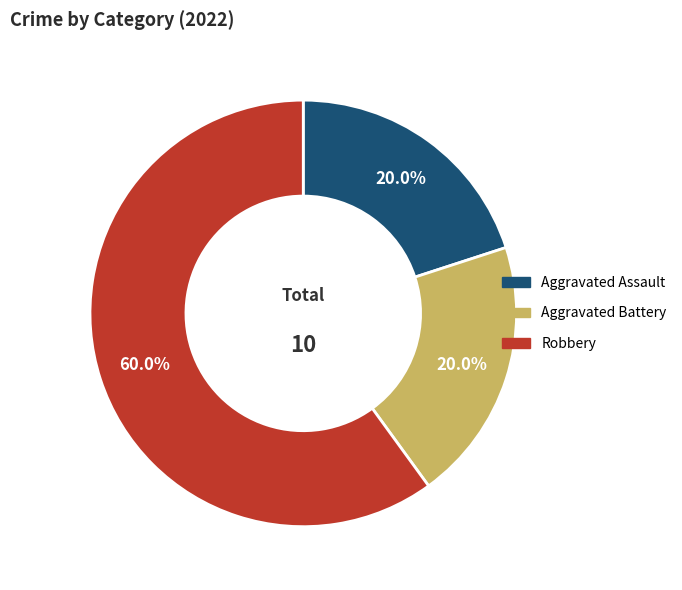

How many slices are in this pie chart?

3